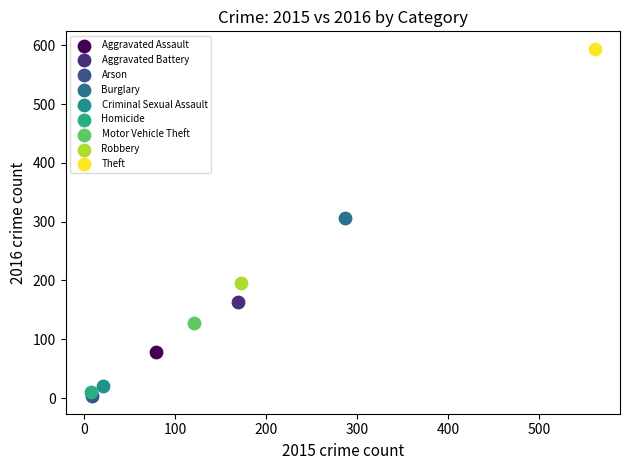

What are all the series names shown in the legend?

Aggravated Assault, Aggravated Battery, Arson, Burglary, Criminal Sexual Assault, Homicide, Motor Vehicle Theft, Robbery, Theft